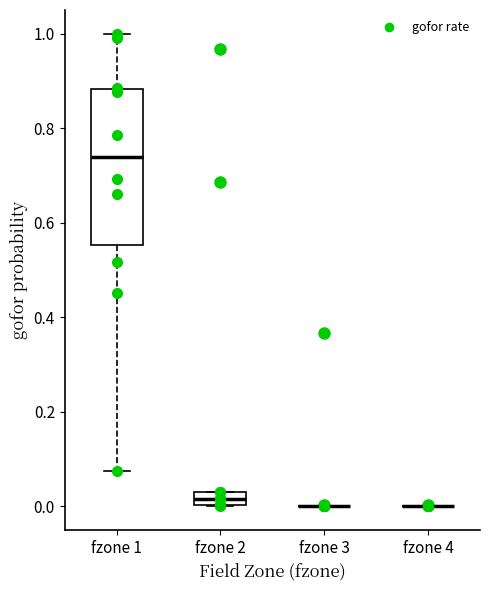

Where is the upper edge of the box for fzone 2 on the y-axis? The values are not printed on the chart, so give them approximately, as read against the axis.

0.04